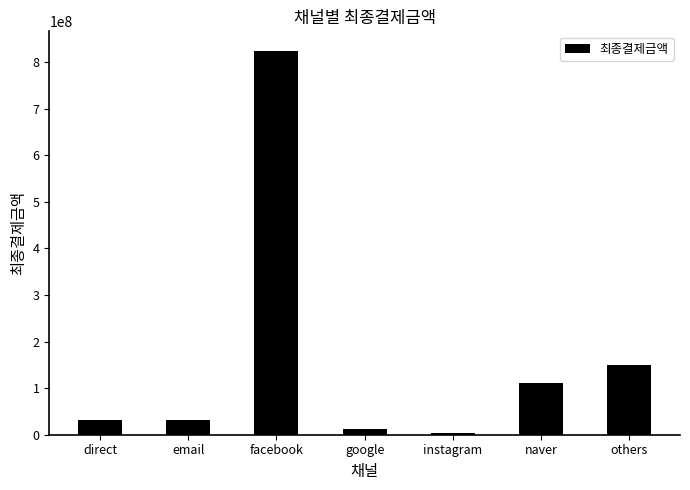

The value at email is 30655080. True or false?

True